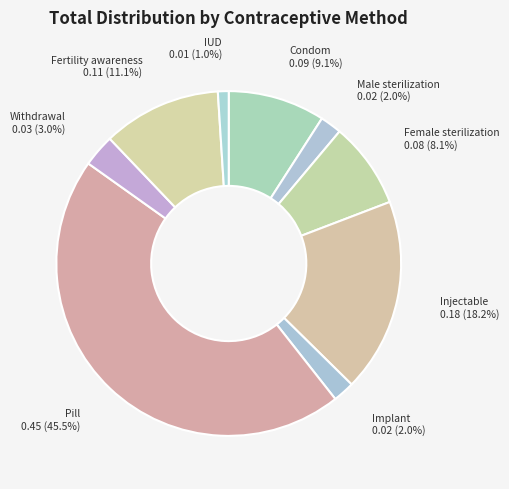

Which slice is the largest?

Pill